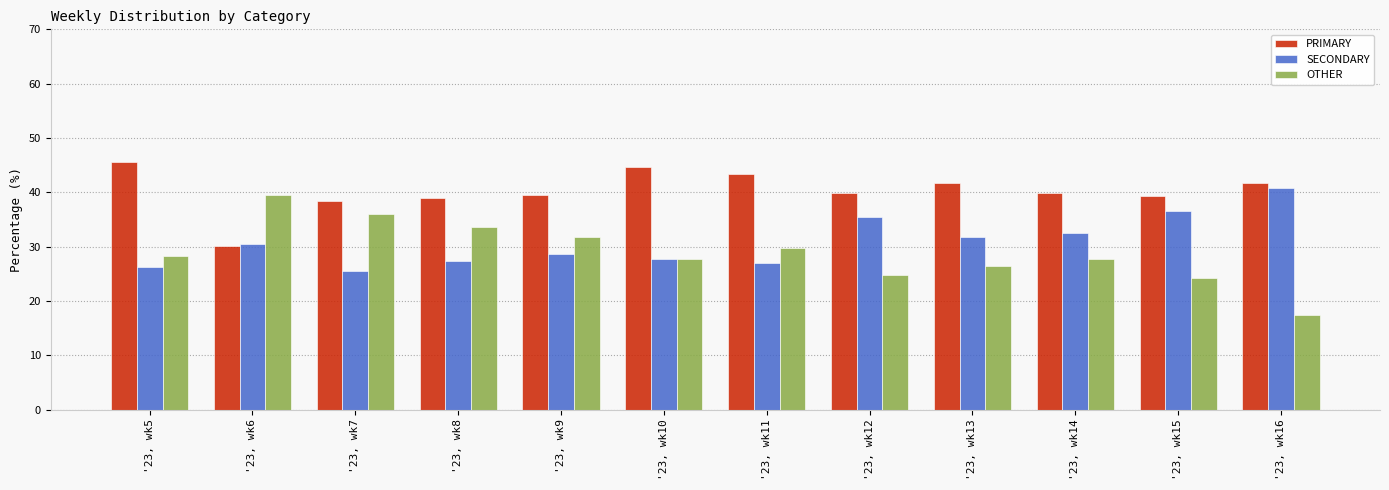

List the labels in order of OTHER value, largest first.

'23, wk6, '23, wk7, '23, wk8, '23, wk9, '23, wk11, '23, wk5, '23, wk10, '23, wk14, '23, wk13, '23, wk12, '23, wk15, '23, wk16